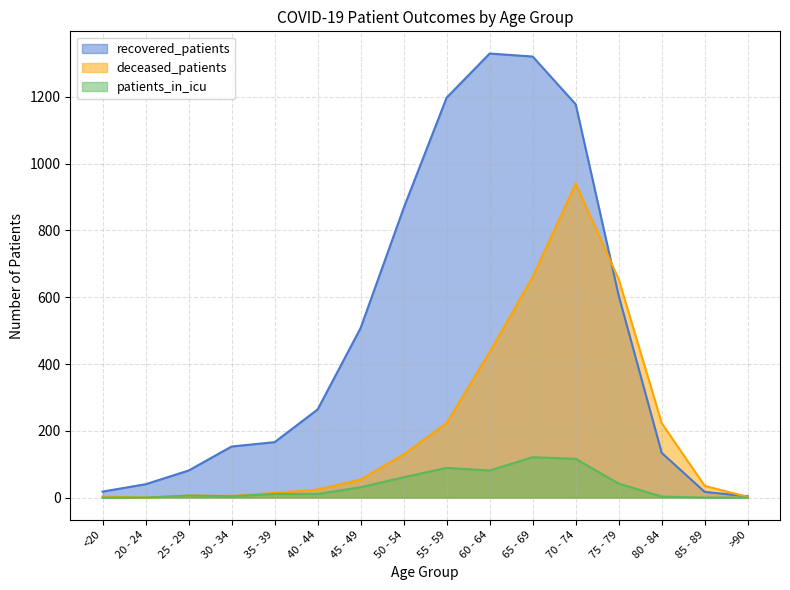

Which category has the lowest value in the deceased_patients series?

20 - 24